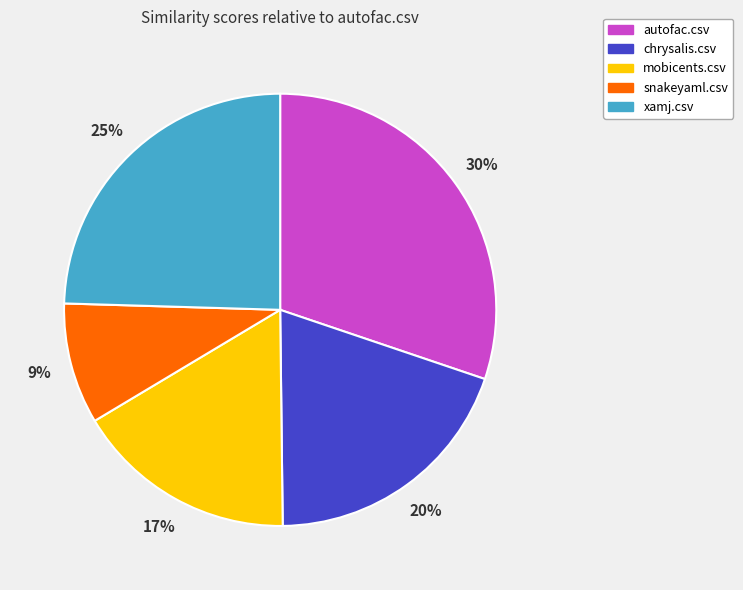

Is autofac.csv the majority of the pie?

No